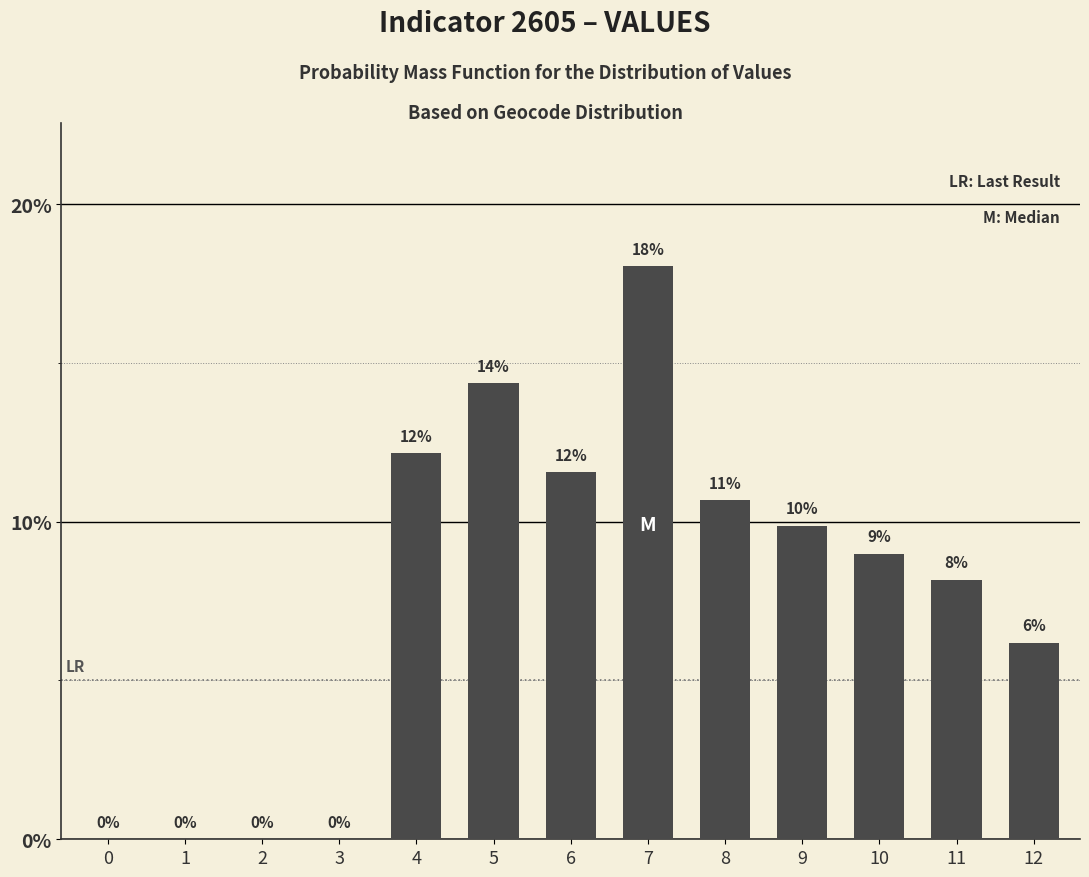

Are the bars horizontal?

No